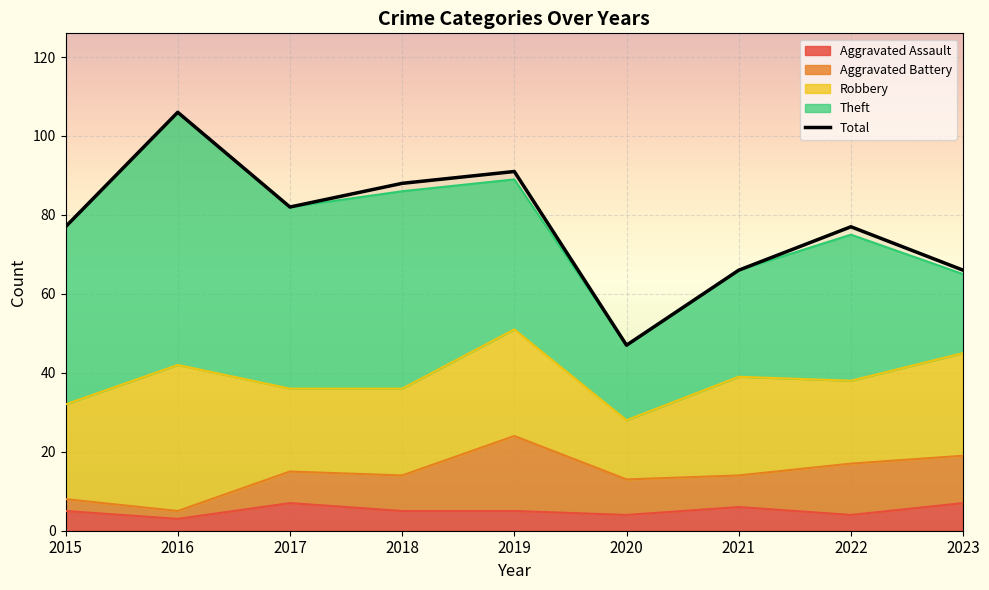

Between 2017 and 2018, which is larger?

2018